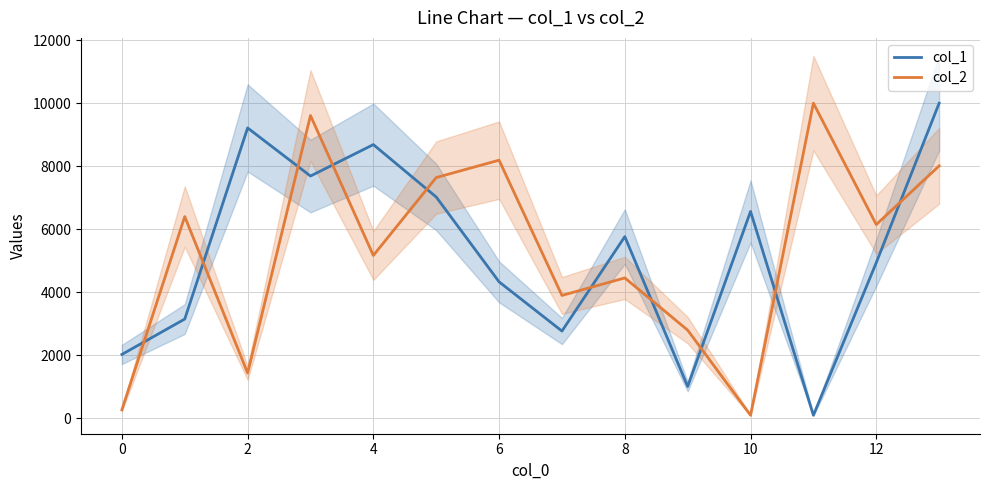

Rank the series by their maximum value, from lowest to highest.

col_1, col_2